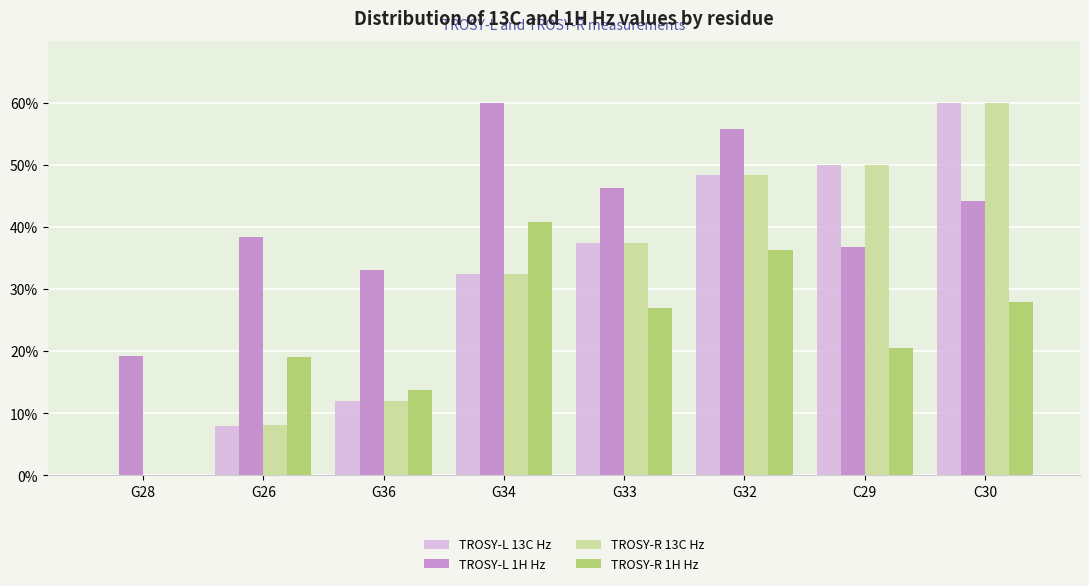

What is the sum of all TROSY-L 1H Hz values?

333.9